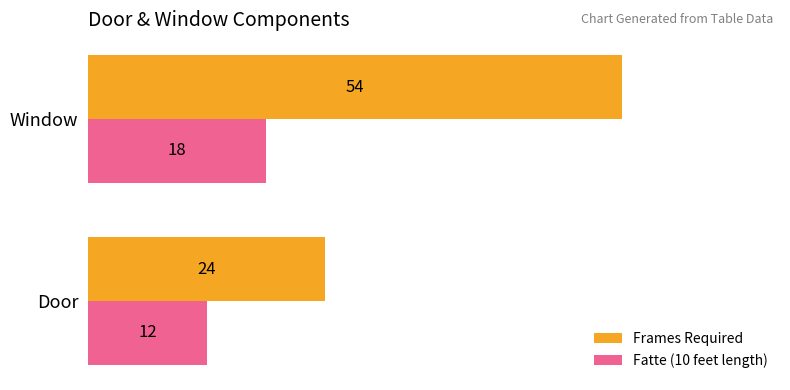

At how many categories does at least one series exceed 27?

1